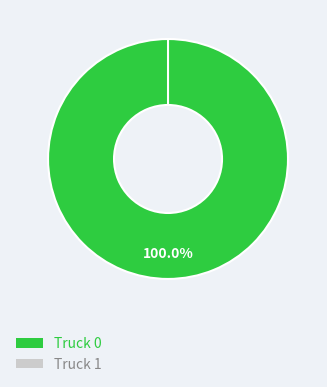

Is there a majority slice in this chart?

Yes